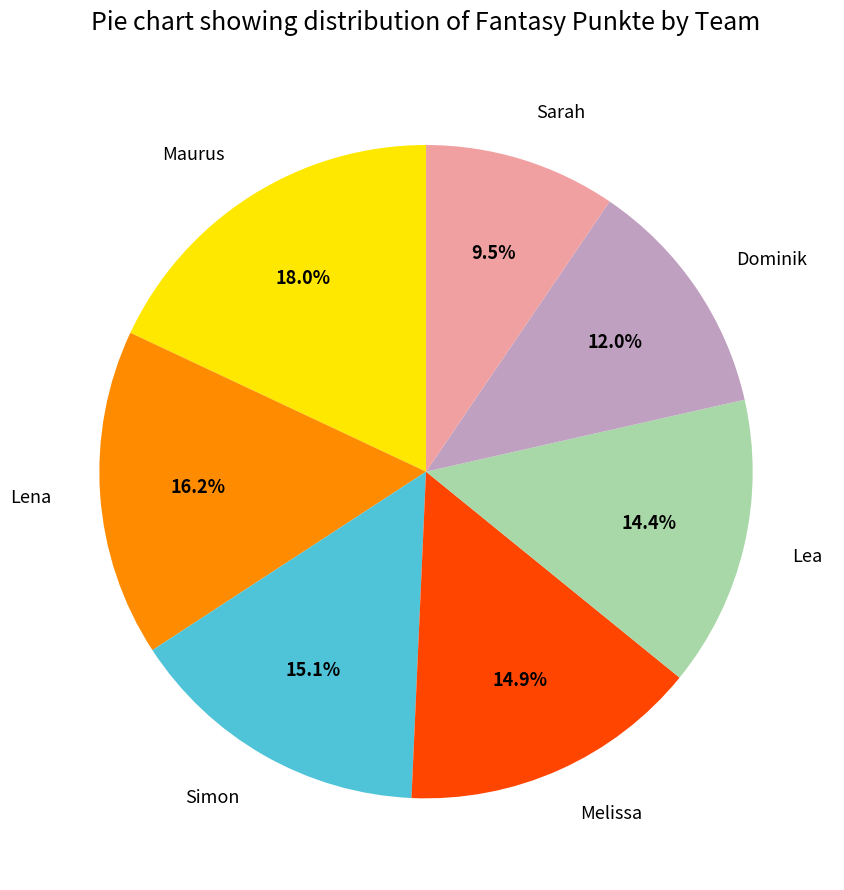

Is there any slice that represents more than half of the pie?

No